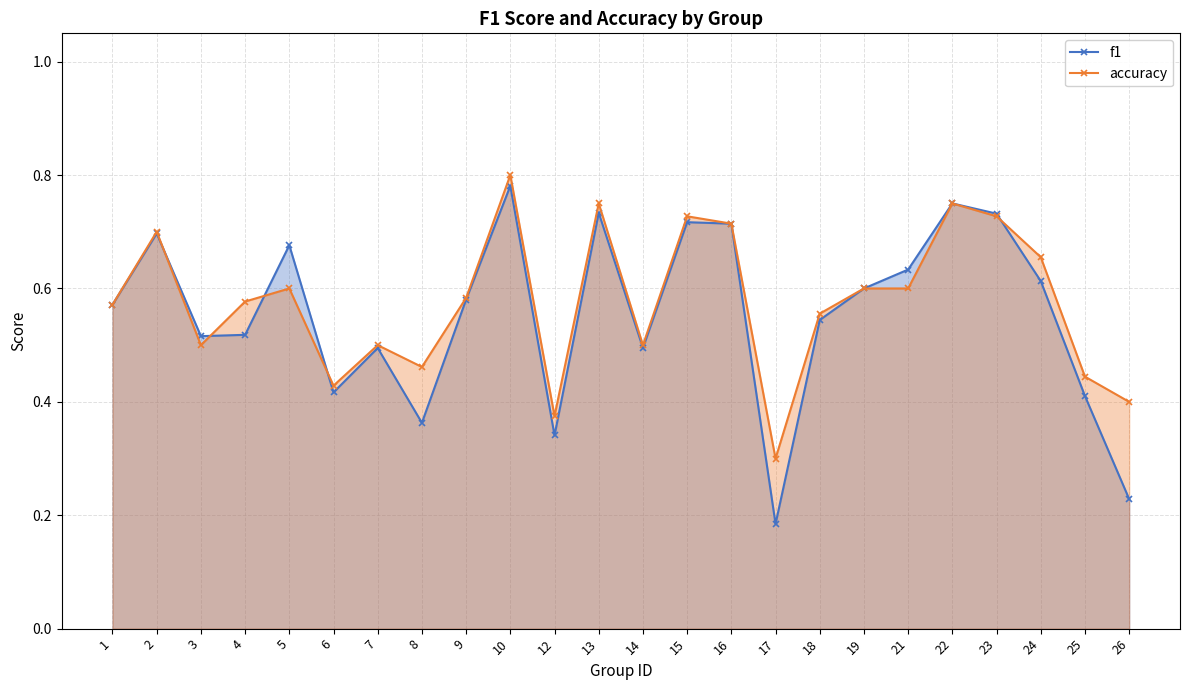

Which category has the highest value across all series?

10